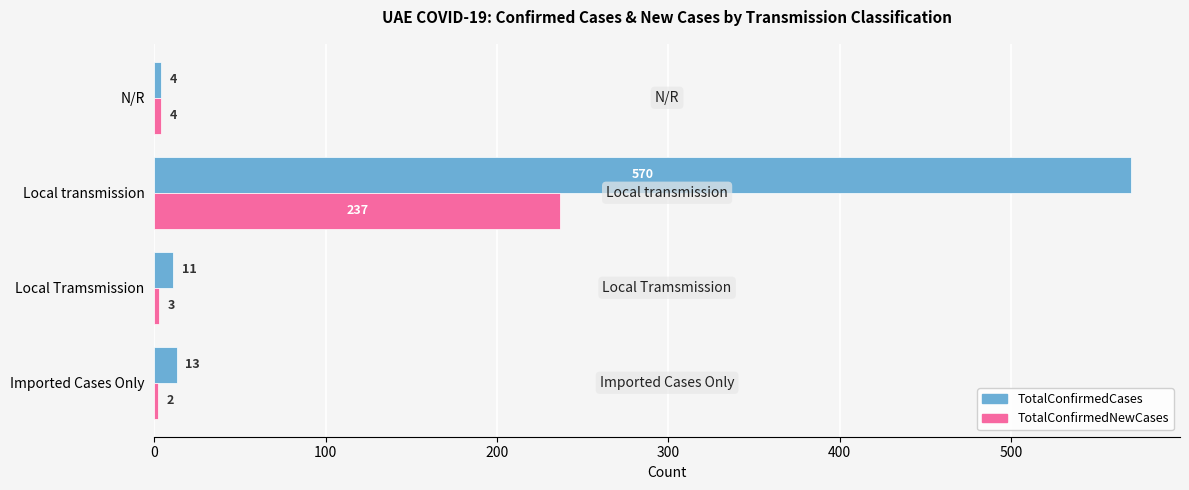

Between Imported Cases Only and N/R, which series saw the biggest shift?

TotalConfirmedCases